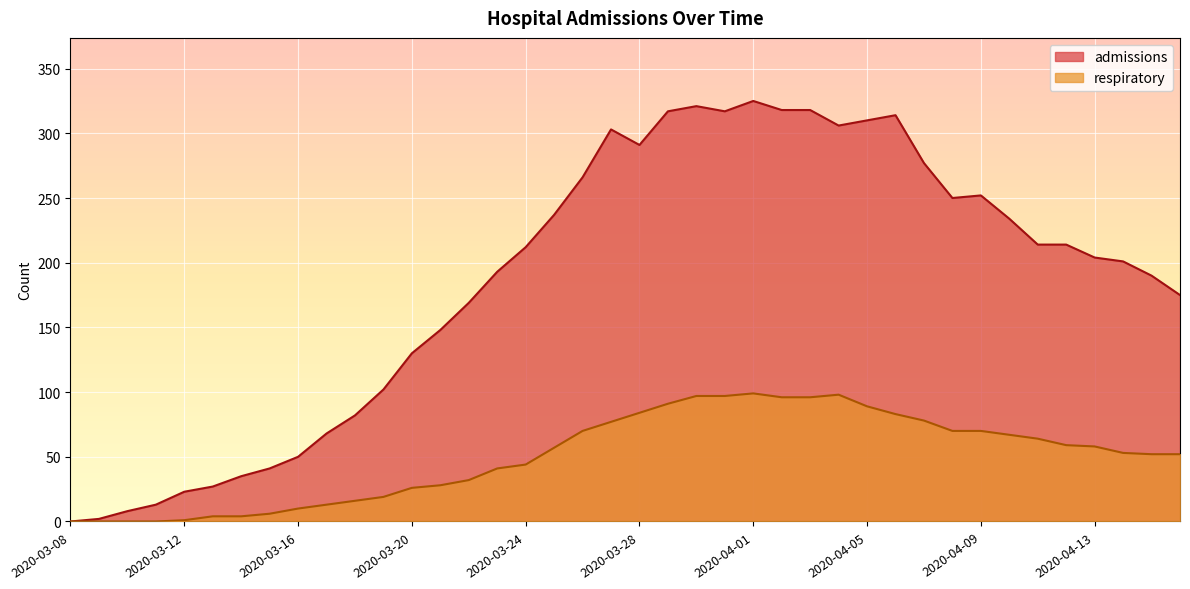

The admissions series shows 303 at 2020-03-27. True or false?

True